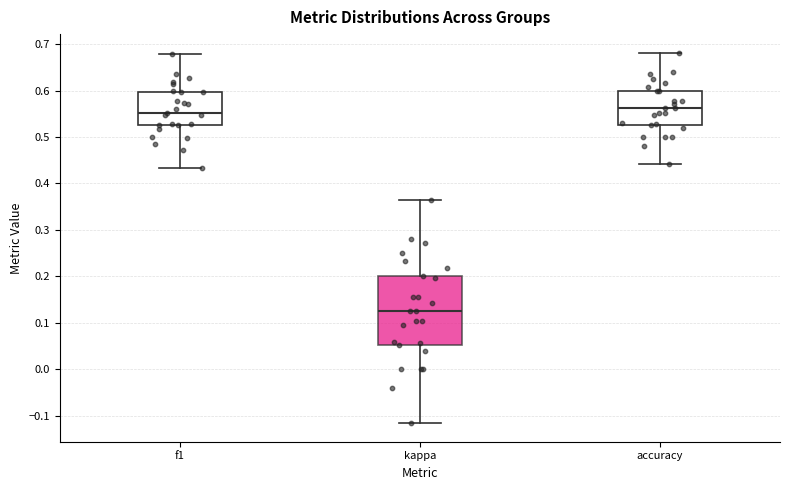

Comparing the boxes themselves (not the whiskers), which one is the tallest?

kappa